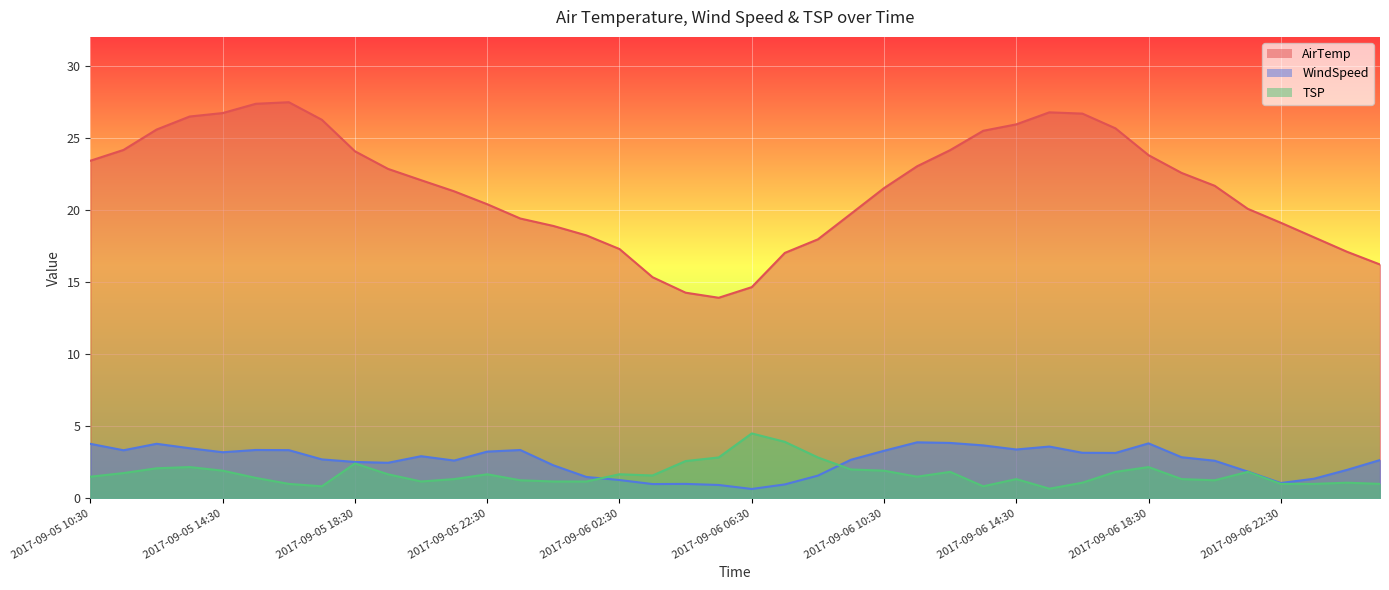

Is the value of WindSpeed at 2017-09-06 16:30 greater than the value of TSP at 2017-09-06 07:30?

No